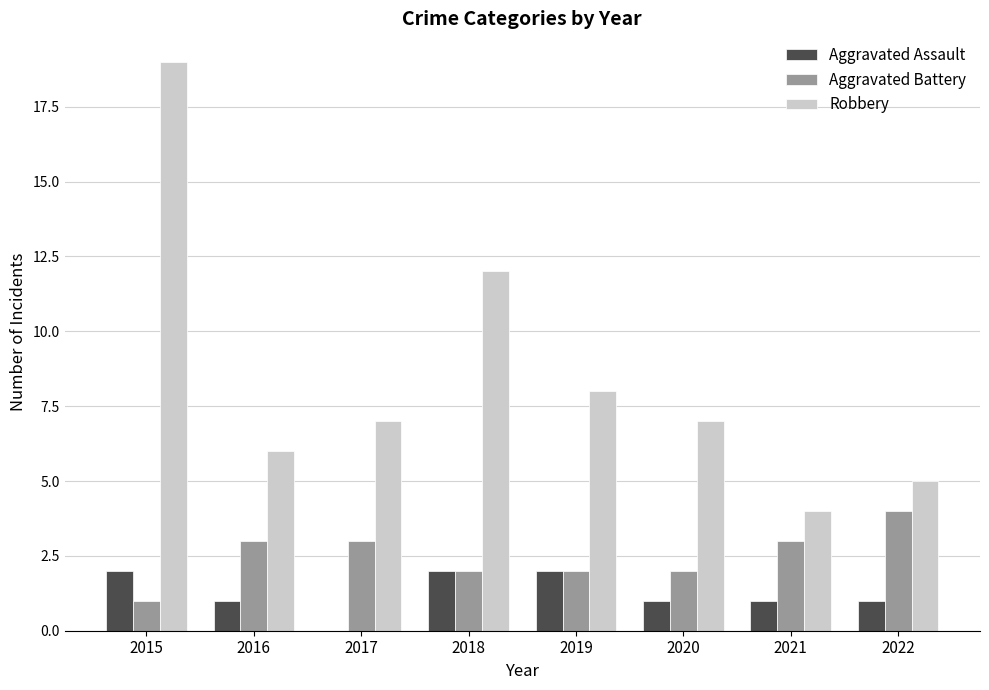

What value does the Robbery series have at 2015, to the nearest 10?

20